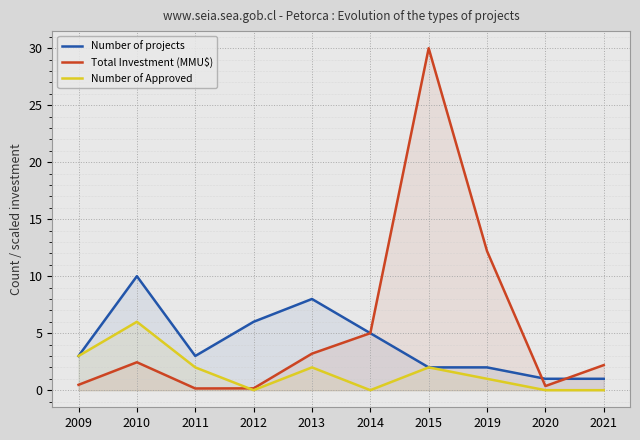

The value of Total Investment (MMU$) at 2013 is 3.2. True or false?

True